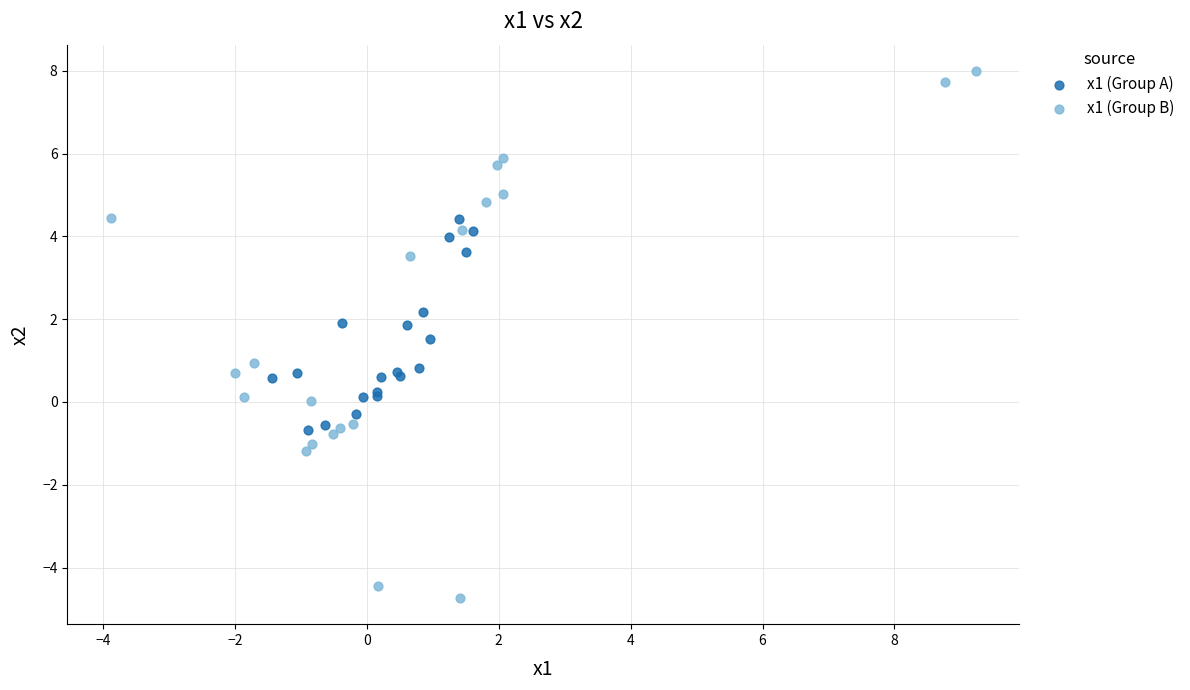

Which series has the largest Y range (max minus min)?

x1 (Group B)